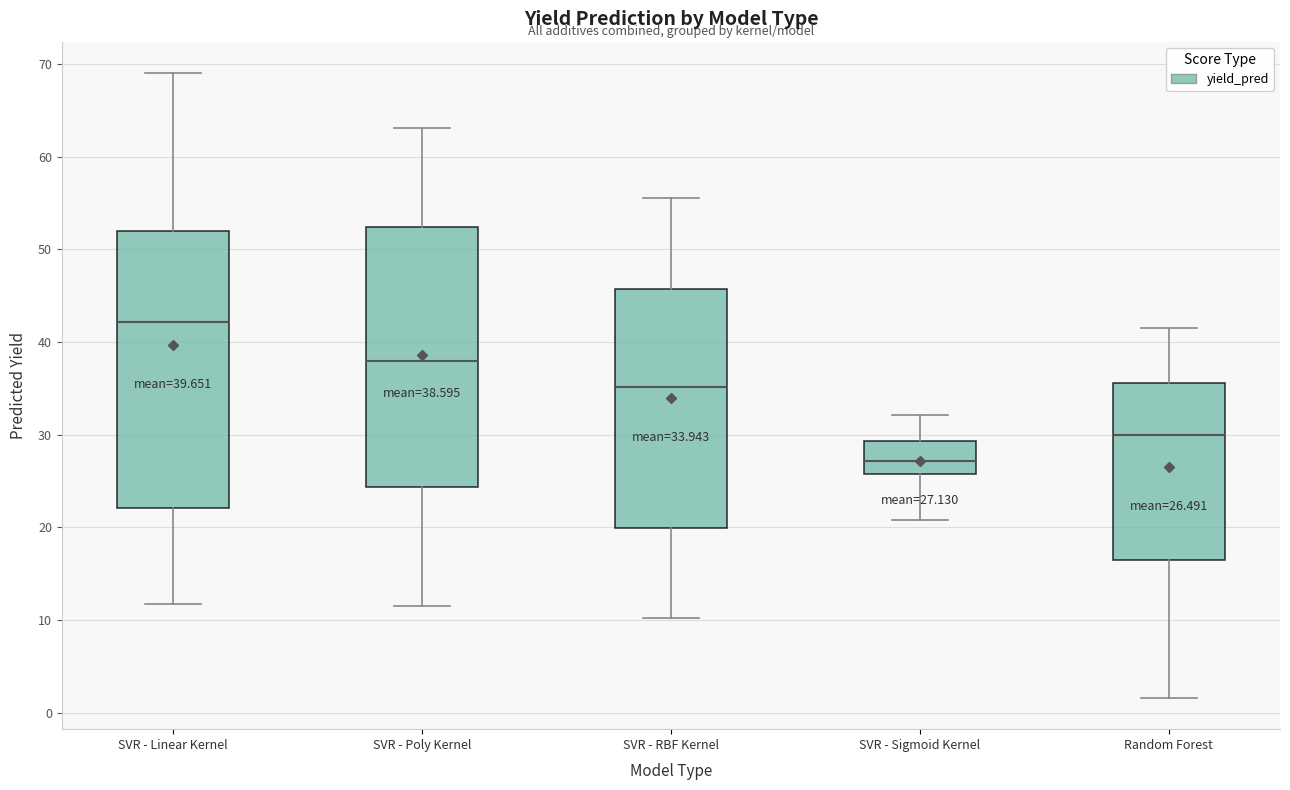

Comparing the boxes themselves (not the whiskers), which one is the tallest?

SVR - Linear Kernel